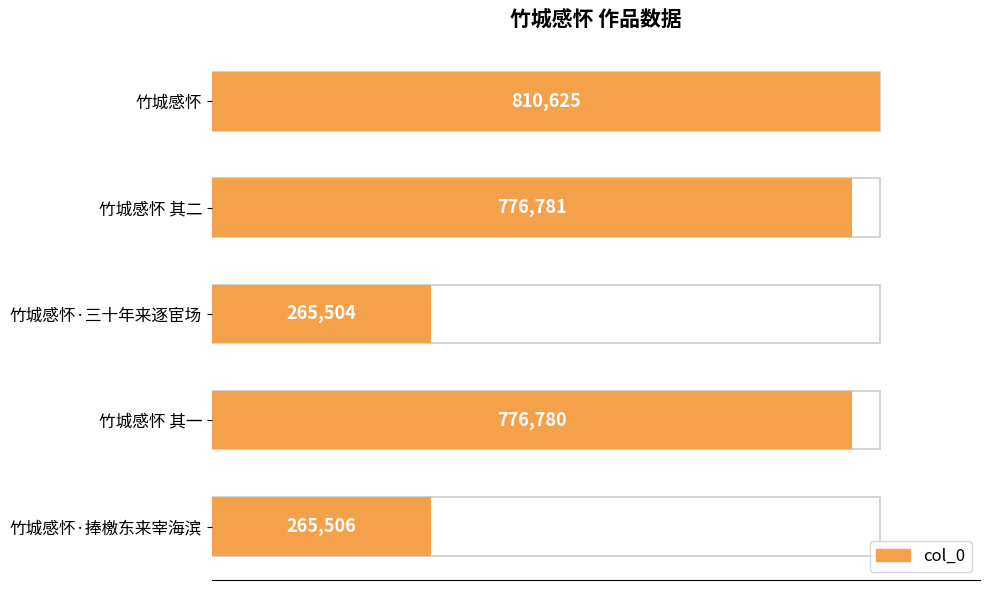

The chart shows a value of 1293017 at 竹城感怀. True or false?

False